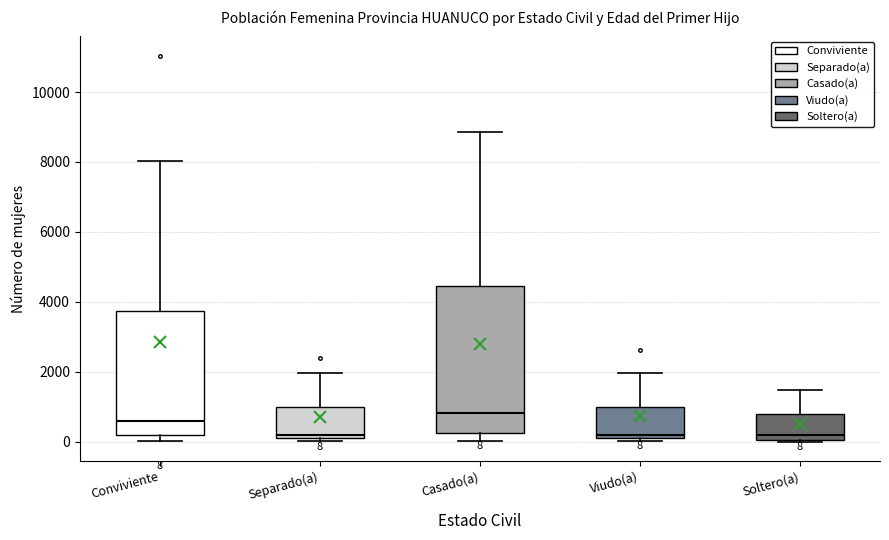

Which box is the tallest, from its lower edge to its upper edge?

Casado(a)